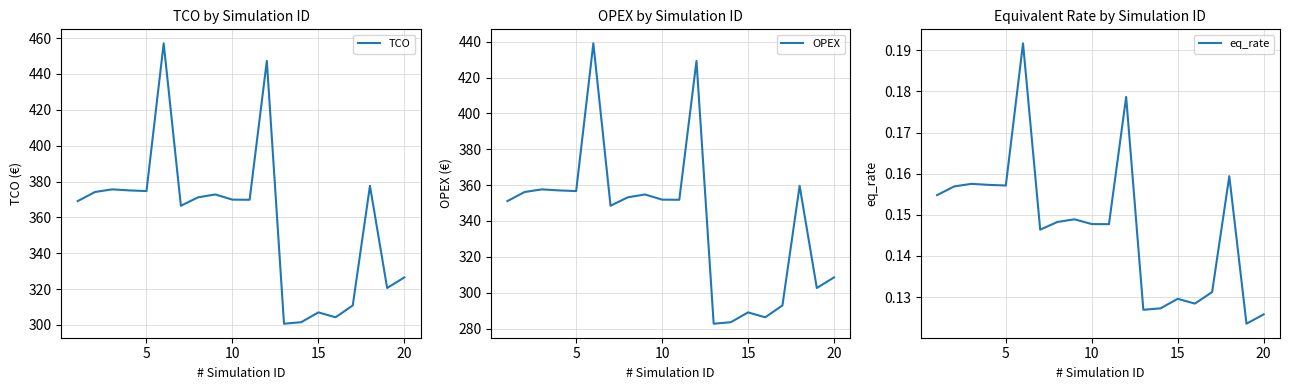

The value of TCO at 20 is 209.1. True or false?

False